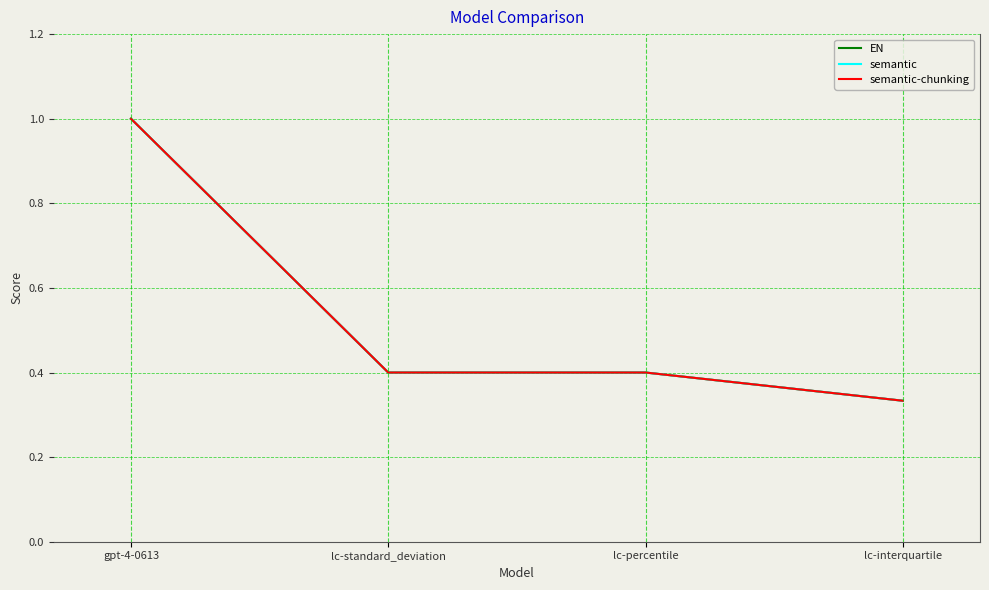

True or false: semantic-chunking and EN intersect in this chart.

False